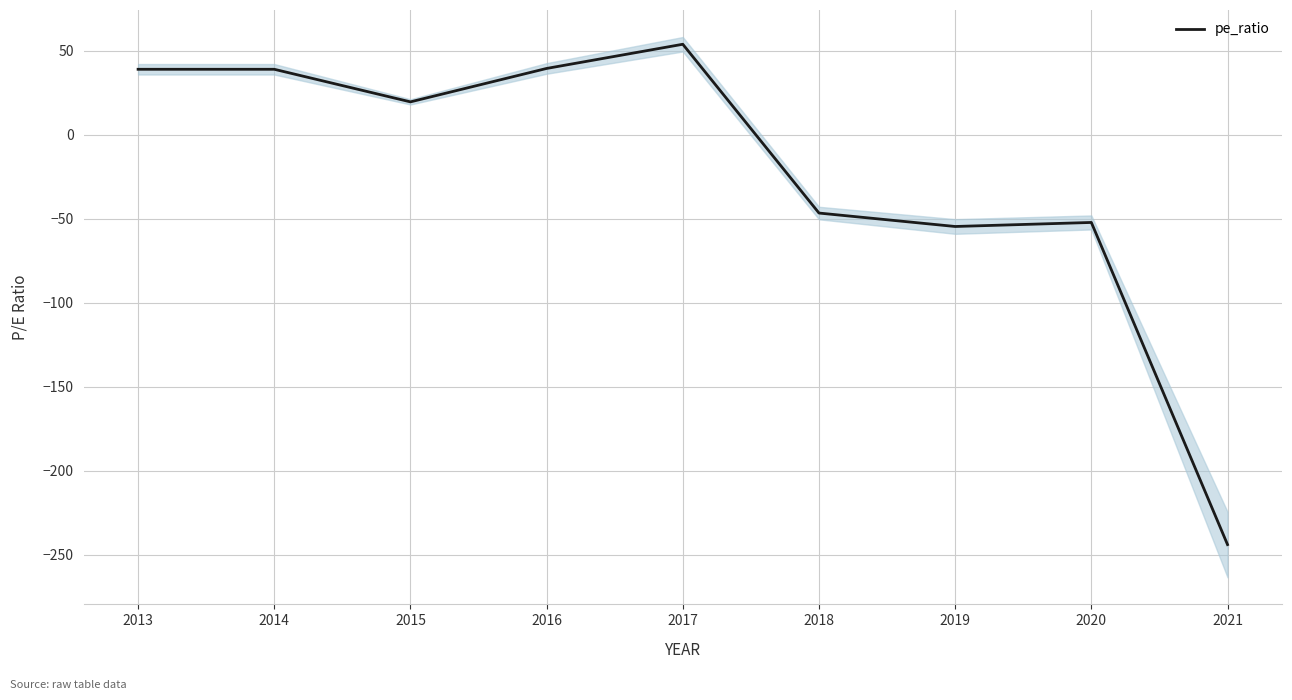

How many interior local valleys (lower than both neighbors) does the data have?

2